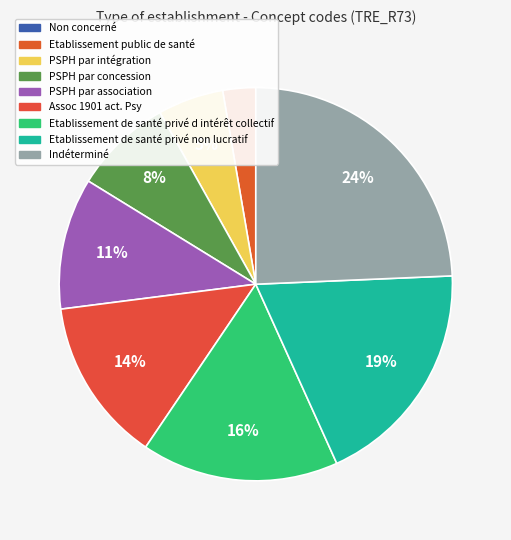

Which slice is the smallest?

Non concerné